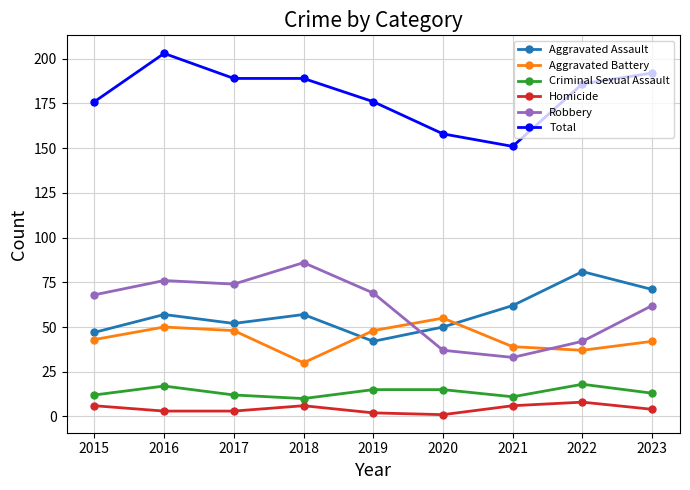

What are all the series names shown in the legend?

Aggravated Assault, Aggravated Battery, Criminal Sexual Assault, Homicide, Robbery, Total